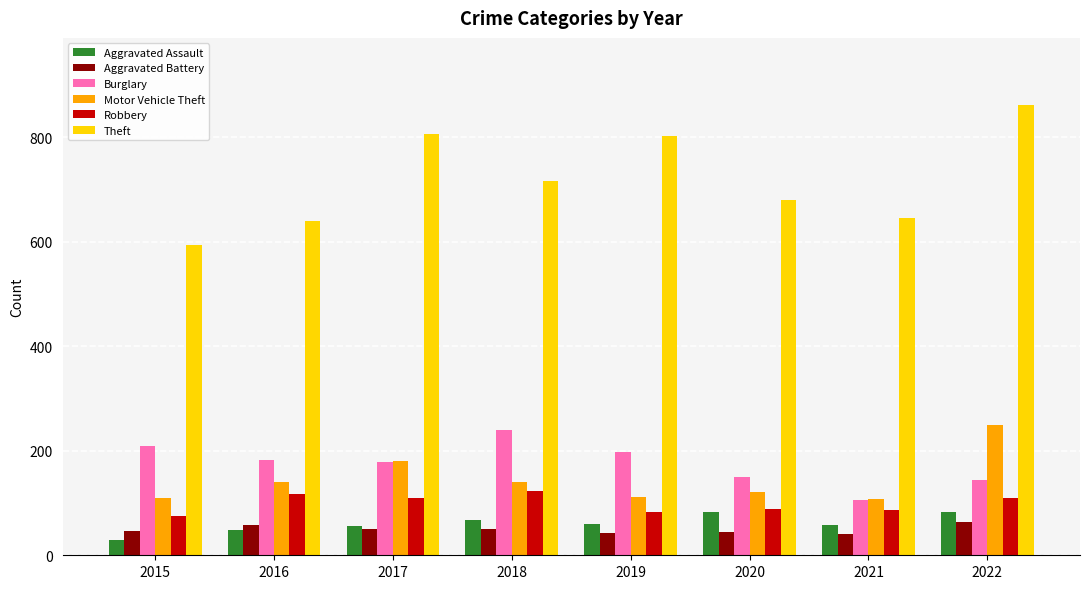

What is the smallest value displayed?

29